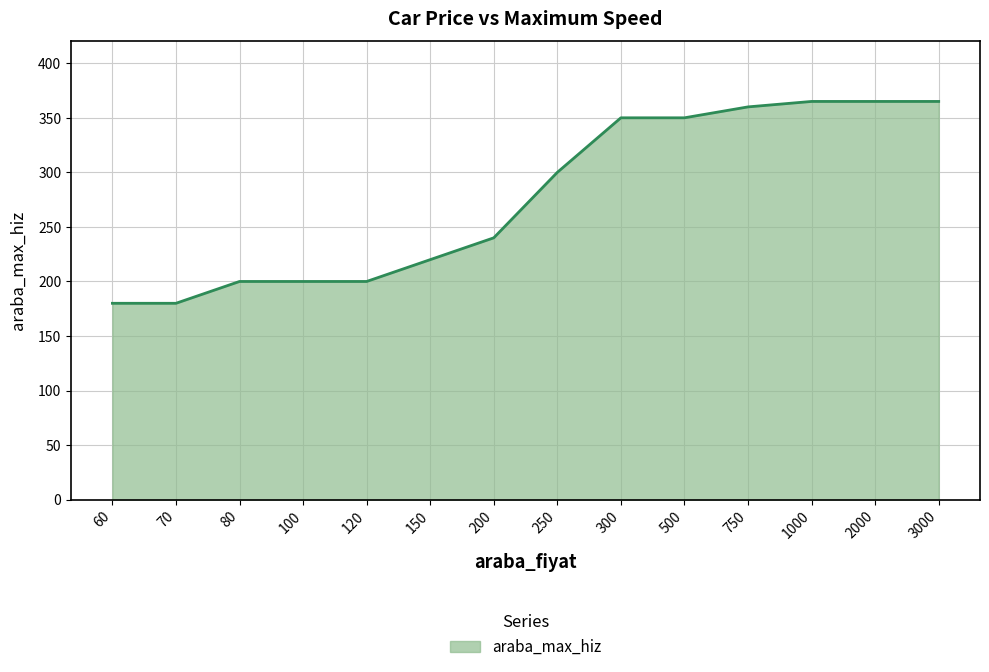

What is the smallest value displayed?

180